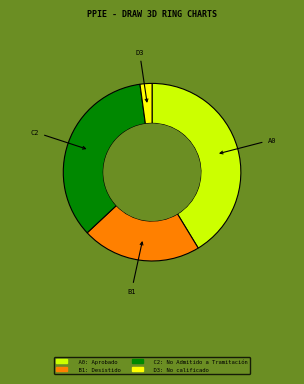

Does any single category account for the majority?

No